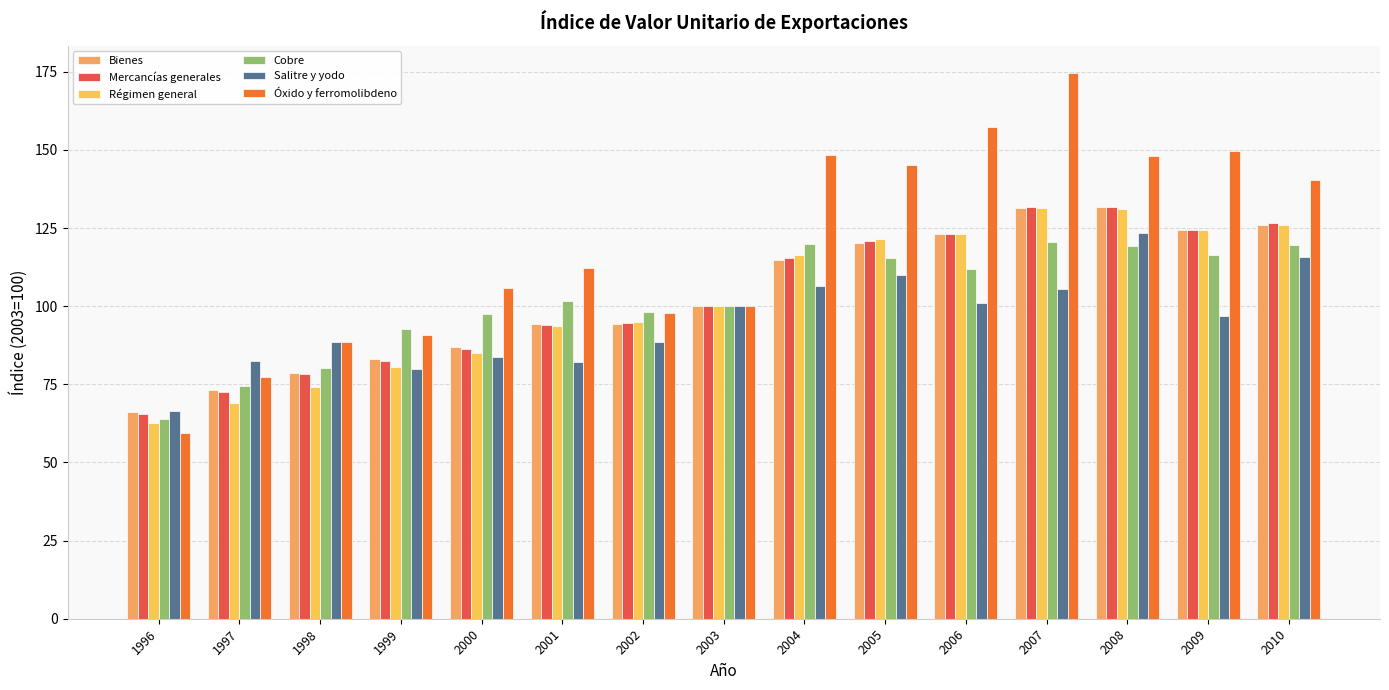

Reading left to right, transcribe all the data shown in this chart.

Bienes: 1996=66.3	1997=73.1	1998=78.7	1999=83.0	2000=87.0	2001=94.2	2002=94.4	2003=100.0	2004=114.9	2005=120.3	2006=123.0	2007=131.5	2008=131.6	2009=124.3	2010=126.0
Mercancías generales: 1996=65.6	1997=72.4	1998=78.4	1999=82.5	2000=86.3	2001=94.0	2002=94.7	2003=100.0	2004=115.4	2005=120.7	2006=123.1	2007=131.8	2008=131.7	2009=124.5	2010=126.5
Régimen general: 1996=62.5	1997=68.9	1998=74.3	1999=80.5	2000=84.9	2001=93.6	2002=94.9	2003=100.0	2004=116.4	2005=121.4	2006=123.1	2007=131.5	2008=131.0	2009=124.3	2010=125.9
Cobre: 1996=63.9	1997=74.6	1998=80.2	1999=92.6	2000=97.5	2001=101.7	2002=98.1	2003=100.0	2004=119.9	2005=115.3	2006=111.9	2007=120.5	2008=119.2	2009=116.3	2010=119.6
Salitre y yodo: 1996=66.5	1997=82.4	1998=88.6	1999=79.8	2000=83.8	2001=82.2	2002=88.7	2003=100.0	2004=106.5	2005=110.0	2006=101.1	2007=105.4	2008=123.4	2009=96.9	2010=115.7
Óxido y ferromolibdeno: 1996=59.3	1997=77.4	1998=88.6	1999=90.8	2000=105.9	2001=112.1	2002=97.7	2003=100.0	2004=148.5	2005=145.1	2006=157.3	2007=174.6	2008=148.2	2009=149.8	2010=140.5